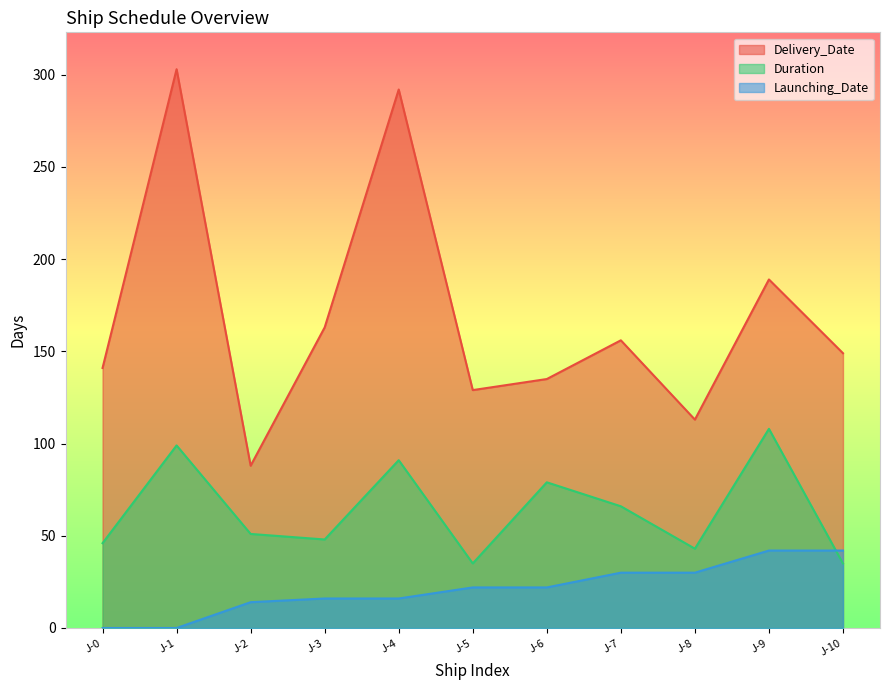

What is the value of the Duration point at the 2nd from the left?

99